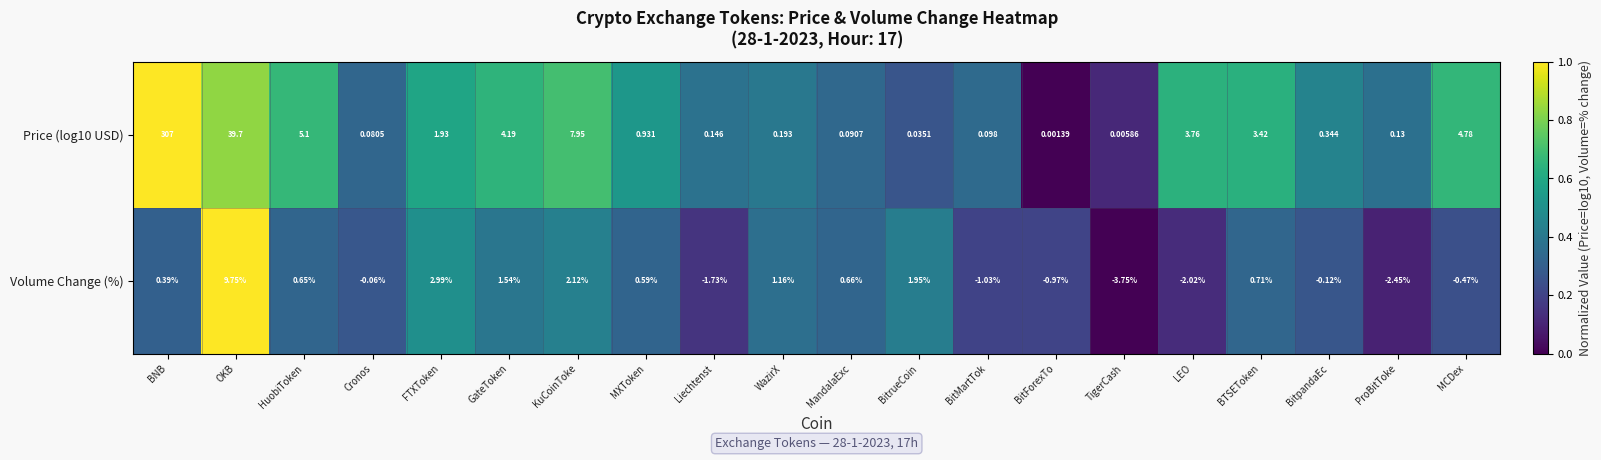

Rank the series by their maximum value, from lowest to highest.

Volume Change (%), Price (log10 USD)